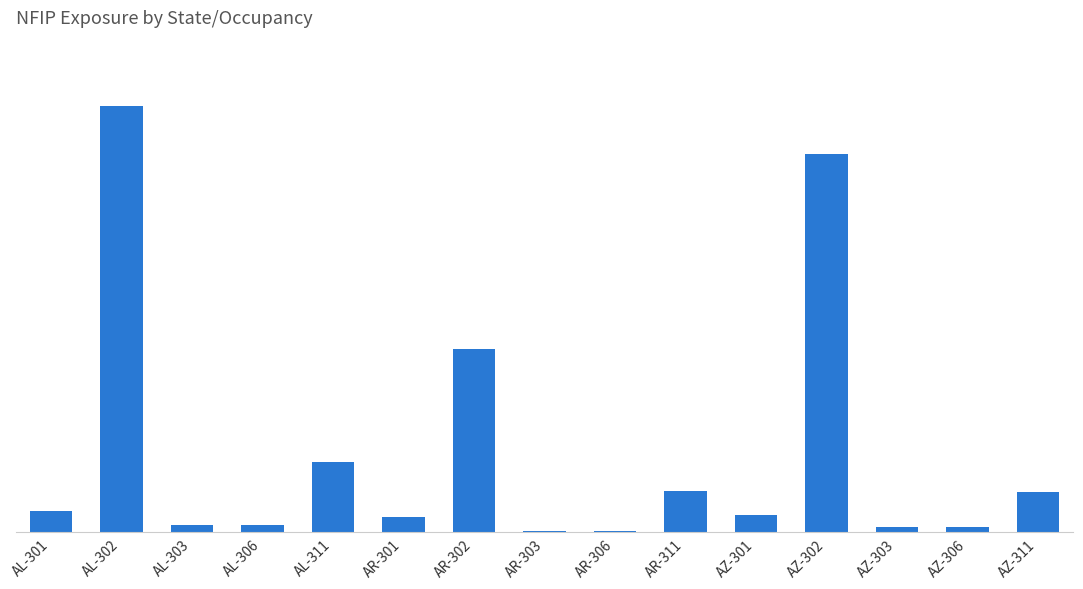

What is the label of the 12th bar from the right?

AL-306